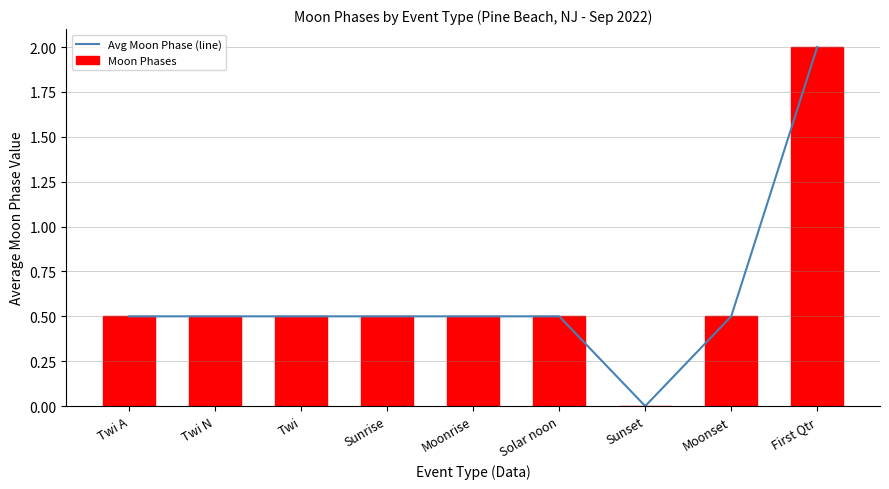

Which series has the largest total across all categories?

Avg Moon Phase (line)